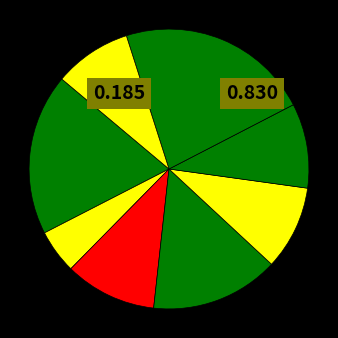

To the nearest percent, what is the average slice percentage?

12%